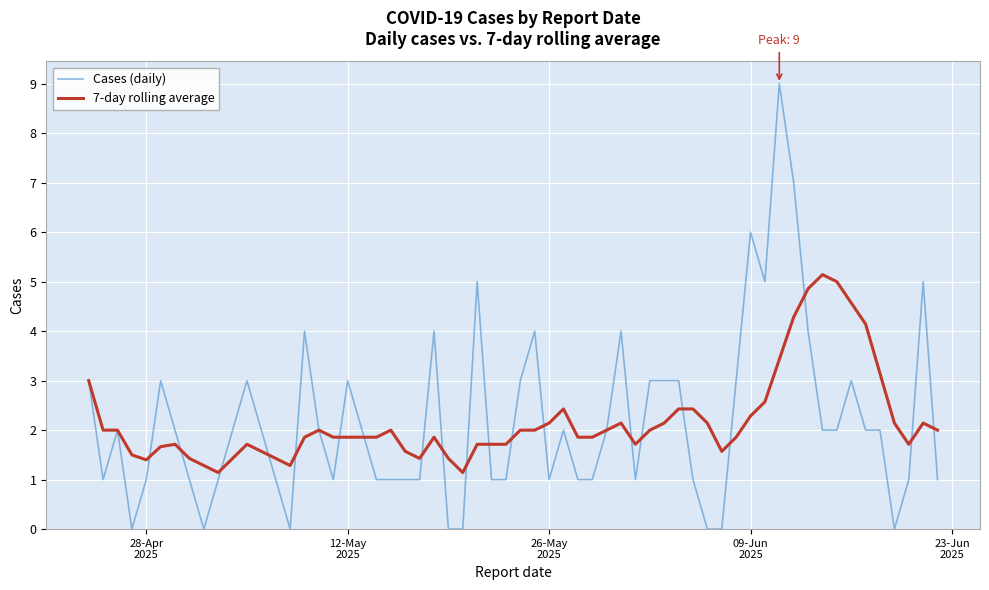

Which series has the widest spread of values?

Cases (daily)